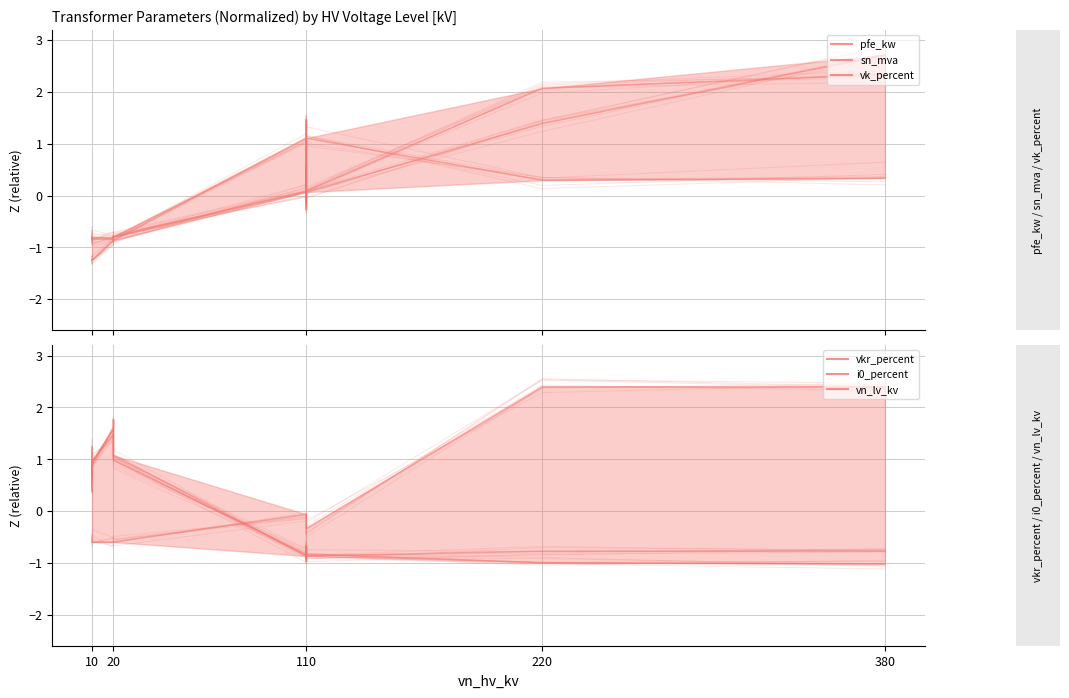

What is the value of the vn_lv_kv point at the 3rd from the left?

-0.6